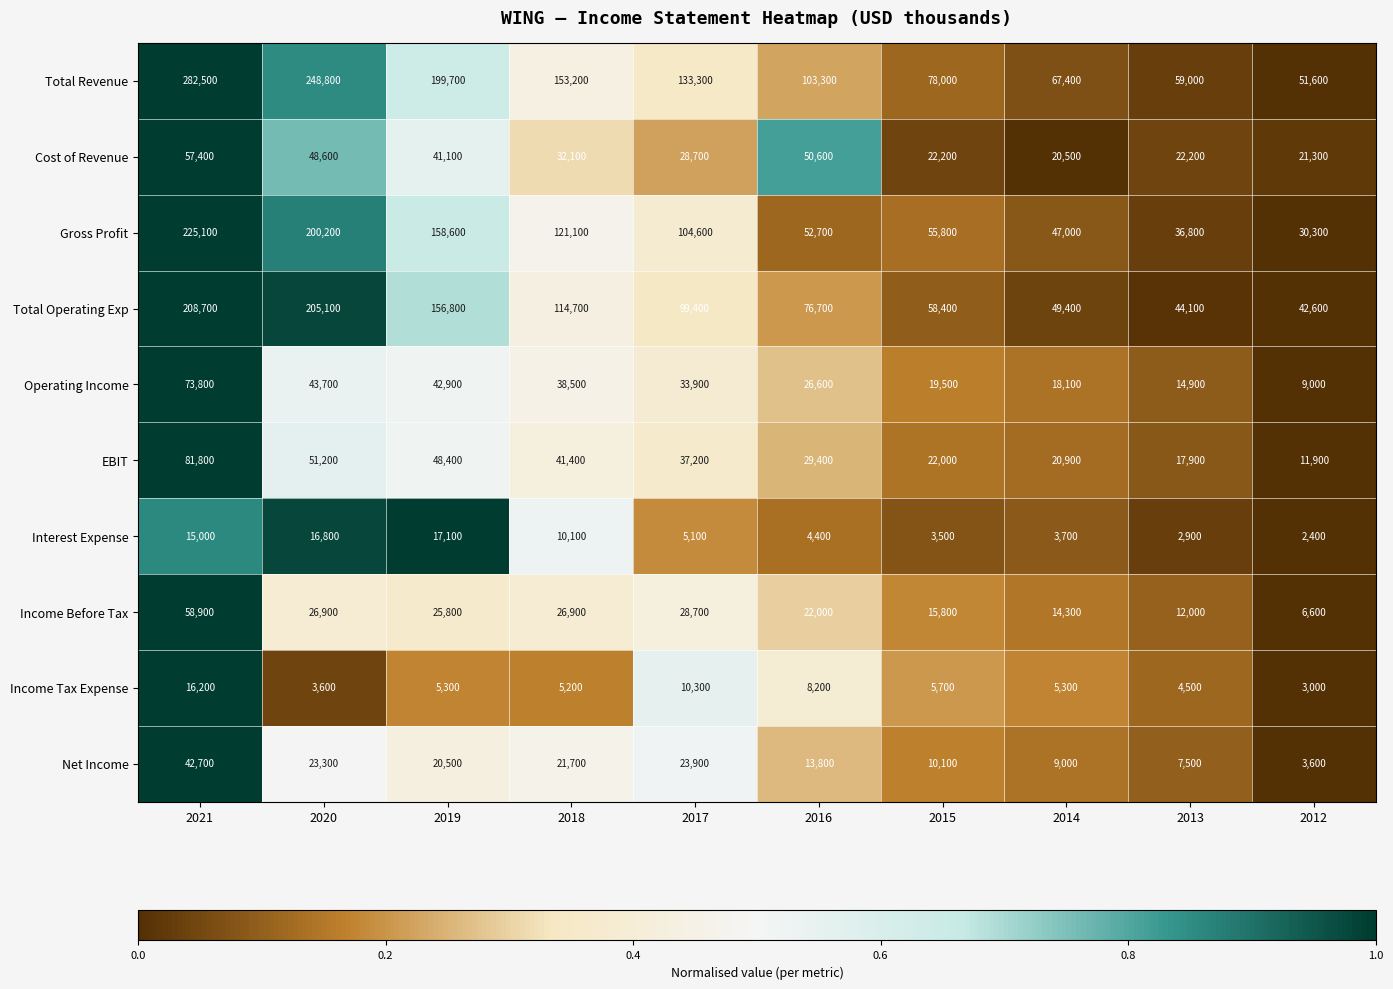

At 2014, list the series in order from smallest to largest.

Interest Expense, Income Tax Expense, Net Income, Income Before Tax, Operating Income, Cost of Revenue, EBIT, Gross Profit, Total Operating Exp, Total Revenue